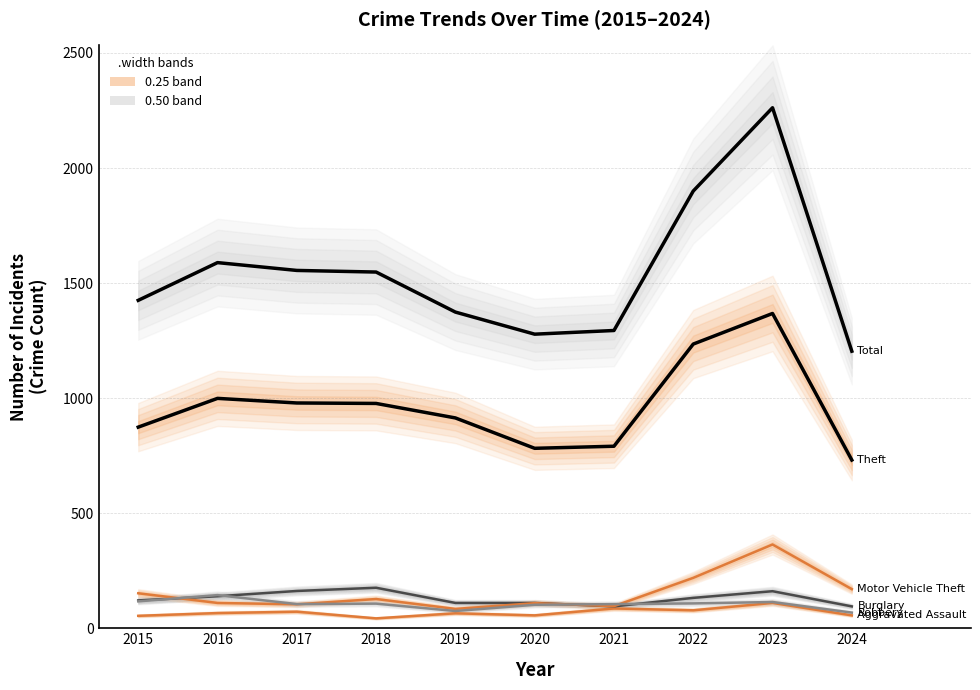

How many categories are shown in the chart?

10